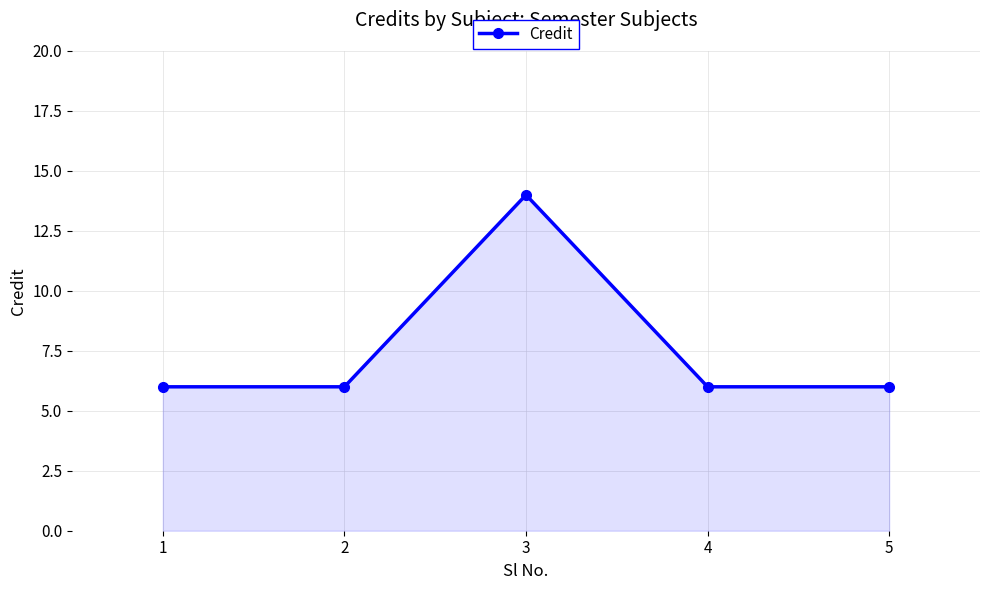

Read the value at 1.

6